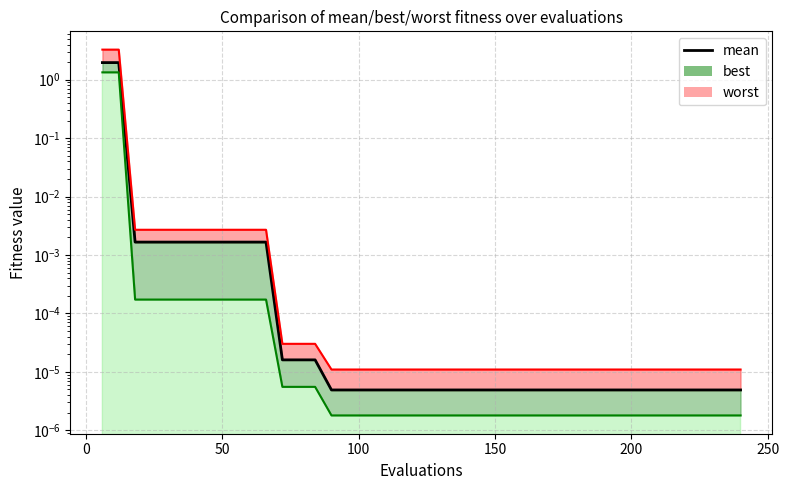

The value at 150 is 0.0. True or false?

False